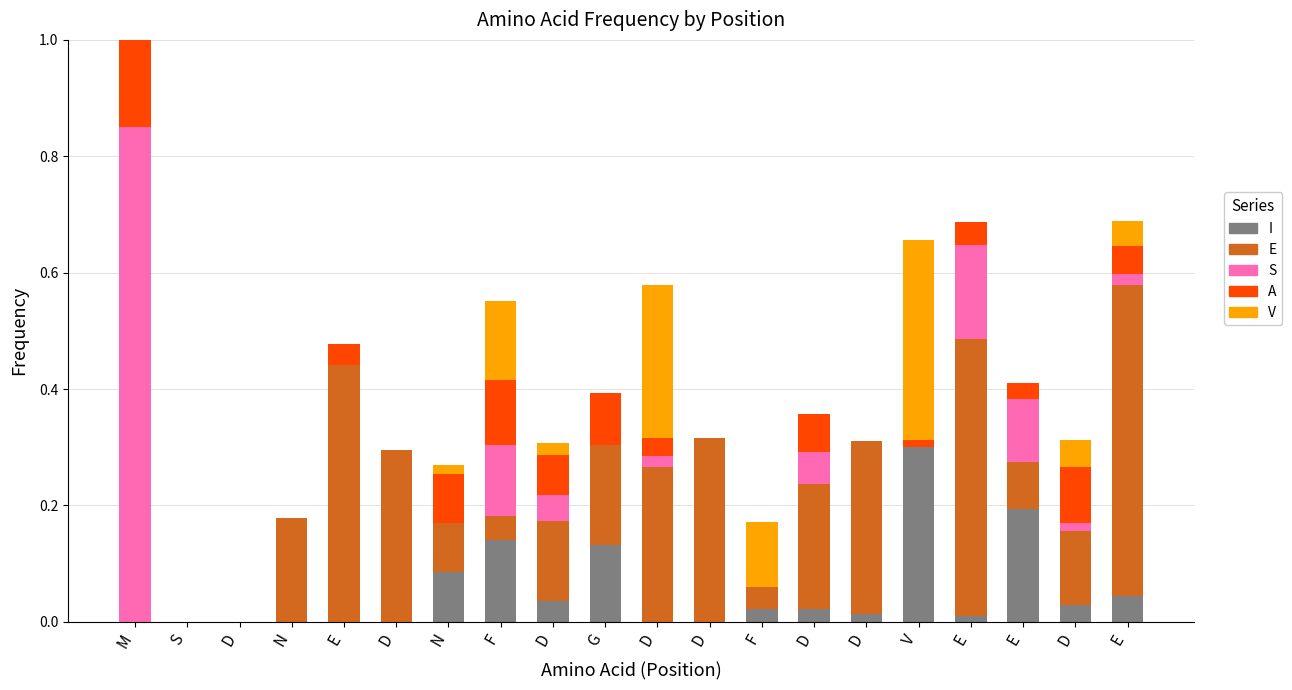

Which series has the largest total across all categories?

E